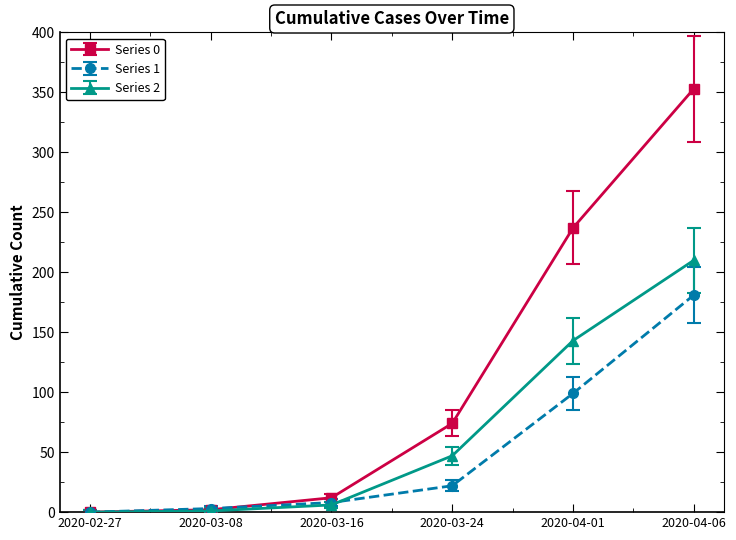

What are all the series names shown in the legend?

Series 0, Series 1, Series 2